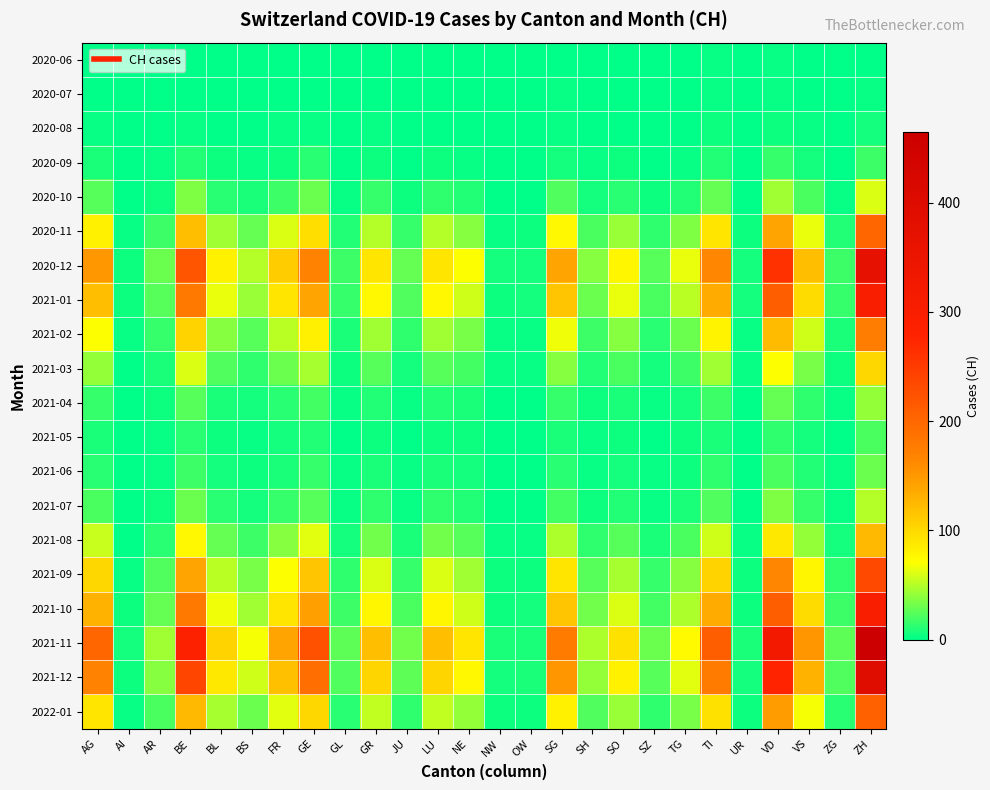

Rank the series by their maximum value, from highest to lowest.

2021-11, 2021-12, 2020-12, 2021-01, 2021-10, 2021-09, 2022-01, 2020-11, 2021-02, 2021-08, 2021-03, 2020-10, 2021-07, 2021-04, 2021-06, 2021-05, 2020-09, 2020-08, 2020-07, 2020-06